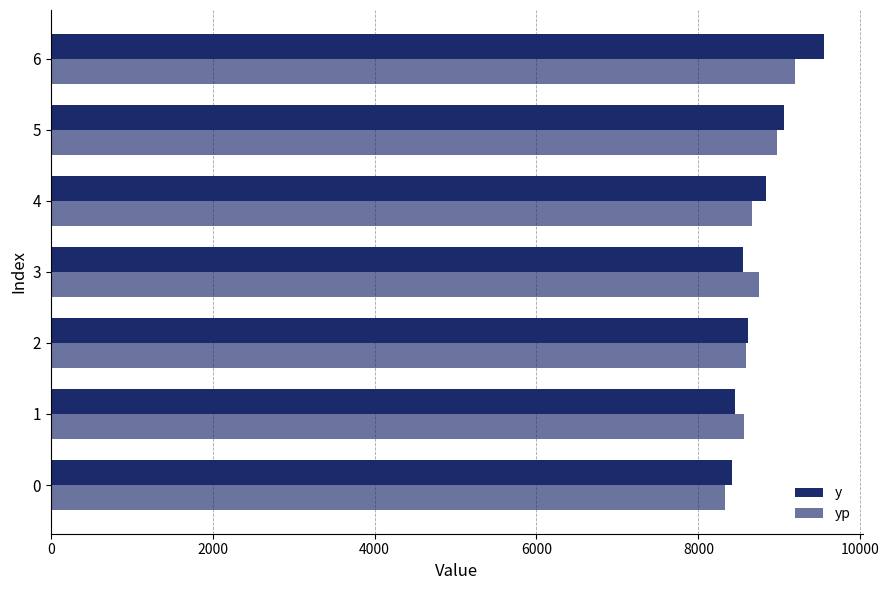

Count the number of data series in this chart.

2